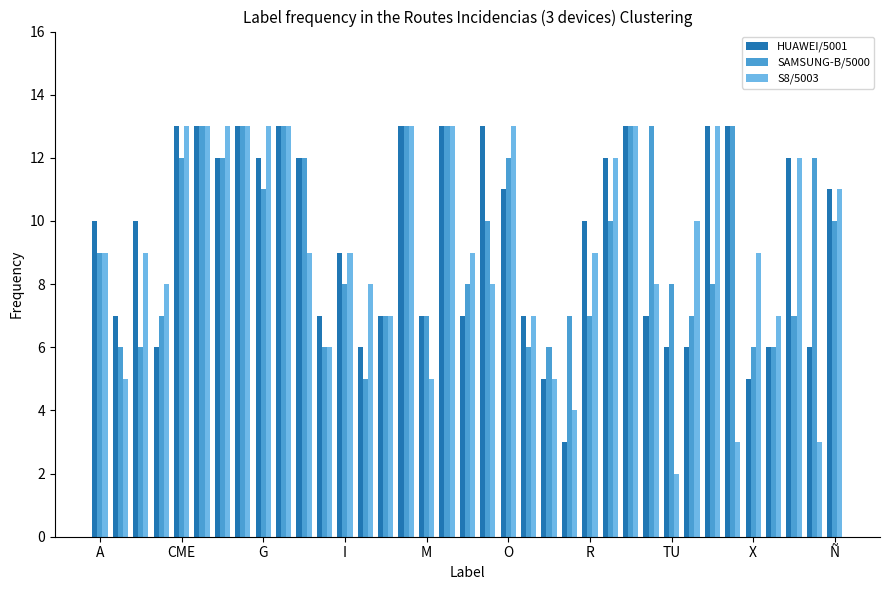

What is the average value of the SAMSUNG-B/5000 series?

9